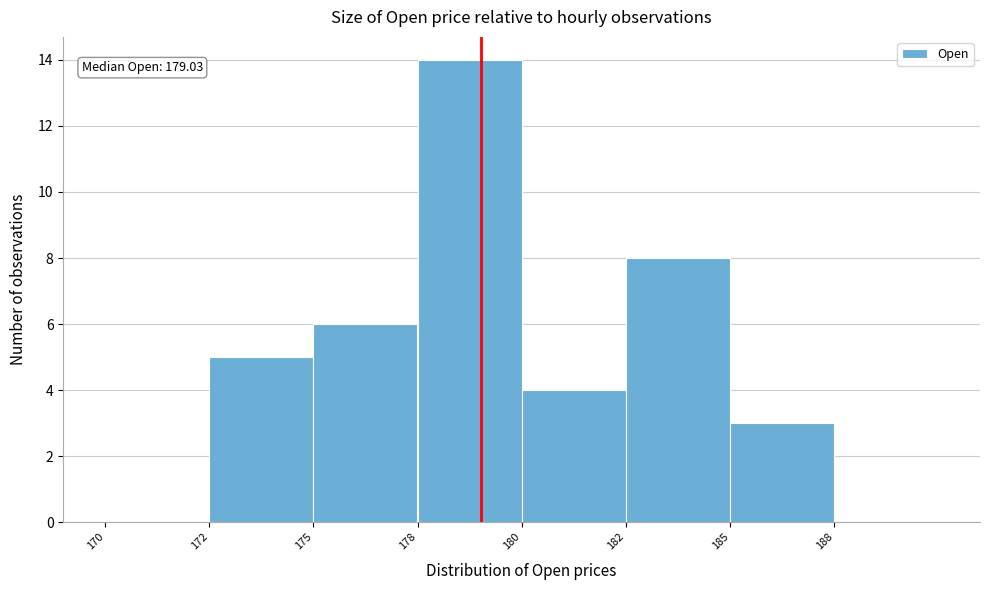

Reading left to right, list all the values displayed in this chart.

170=0	172=5	175=6	178=14	180=4	182=8	185=3	188=0